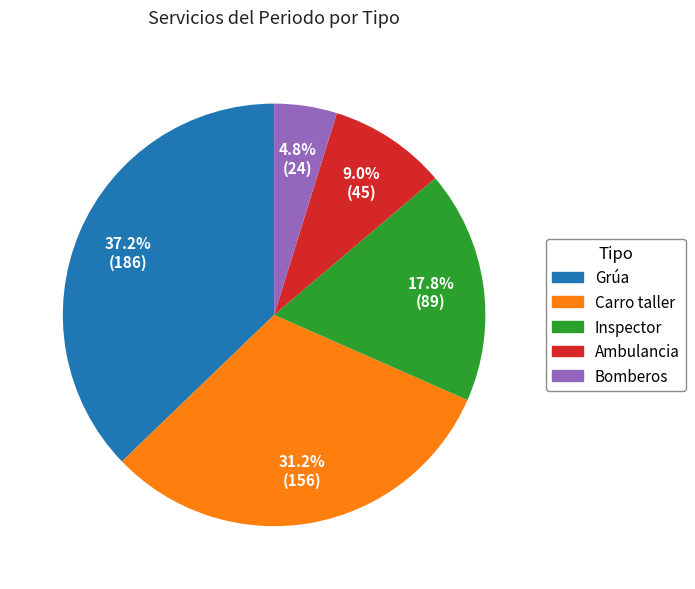

How many segments does this pie chart have?

5